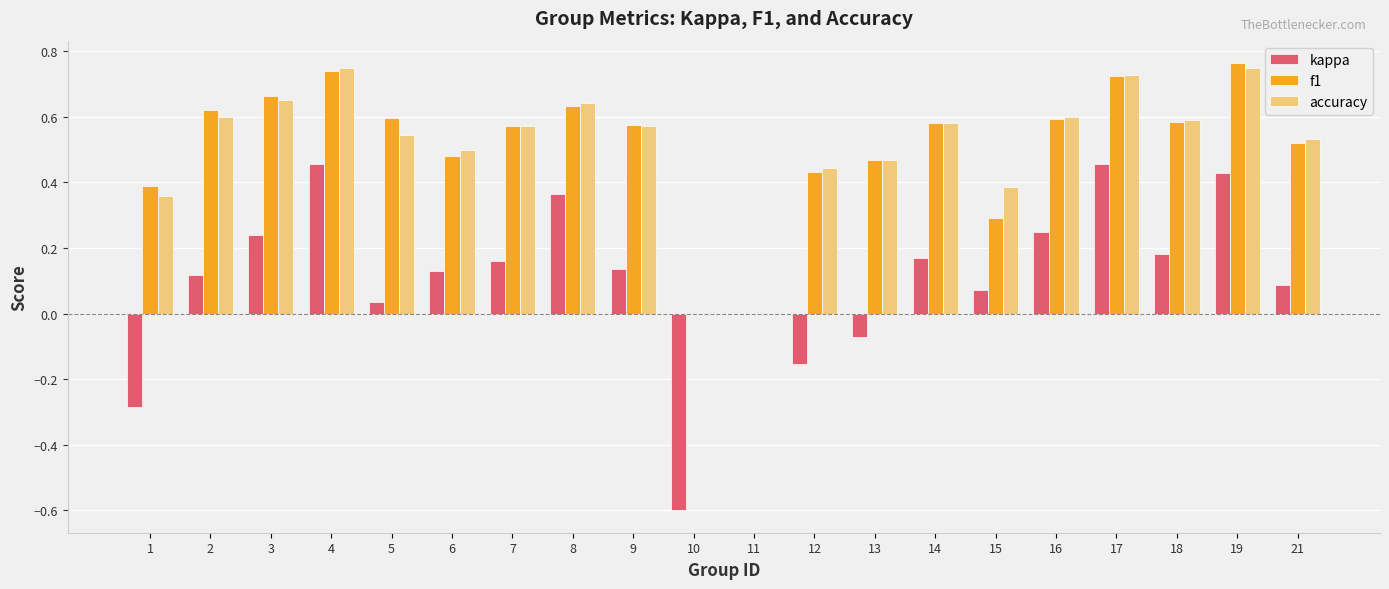

What is the sum of all accuracy values?

10.3